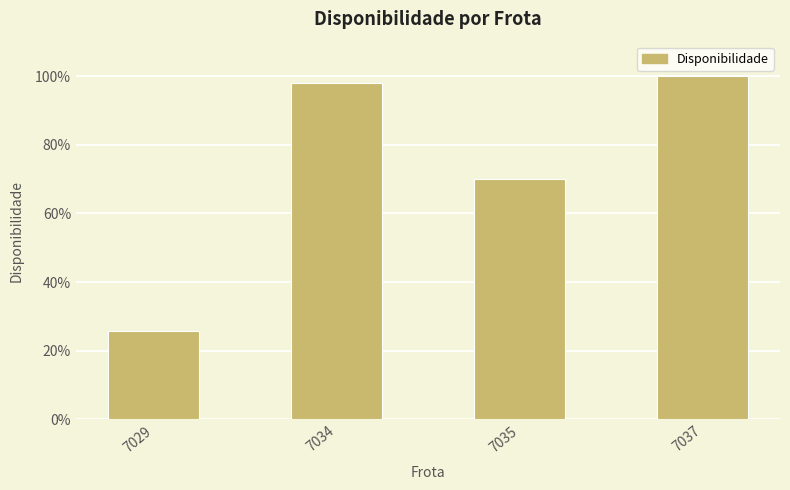

What is the average value?

0.7